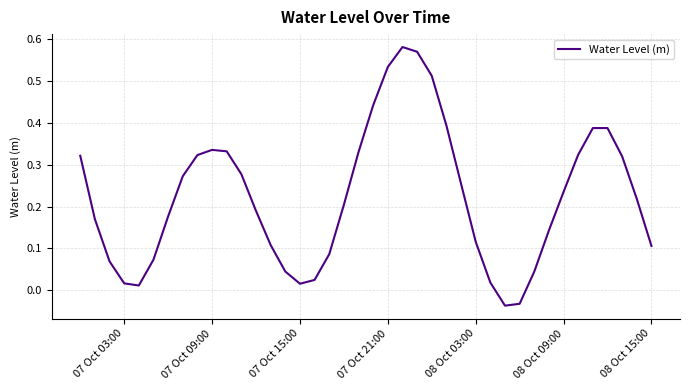

Reading left to right, extract all data points from this chart.

0.3	0.2	0.1	0.0	0.0	0.1	0.2	0.3	0.3	0.3	0.3	0.3	0.2	0.1	0.0	0.0	0.0	0.1	0.2	0.3	0.4	0.5	0.6	0.6	0.5	0.4	0.3	0.1	0.0	-0.0	-0.0	0.0	0.1	0.2	0.3	0.4	0.4	0.3	0.2	0.1